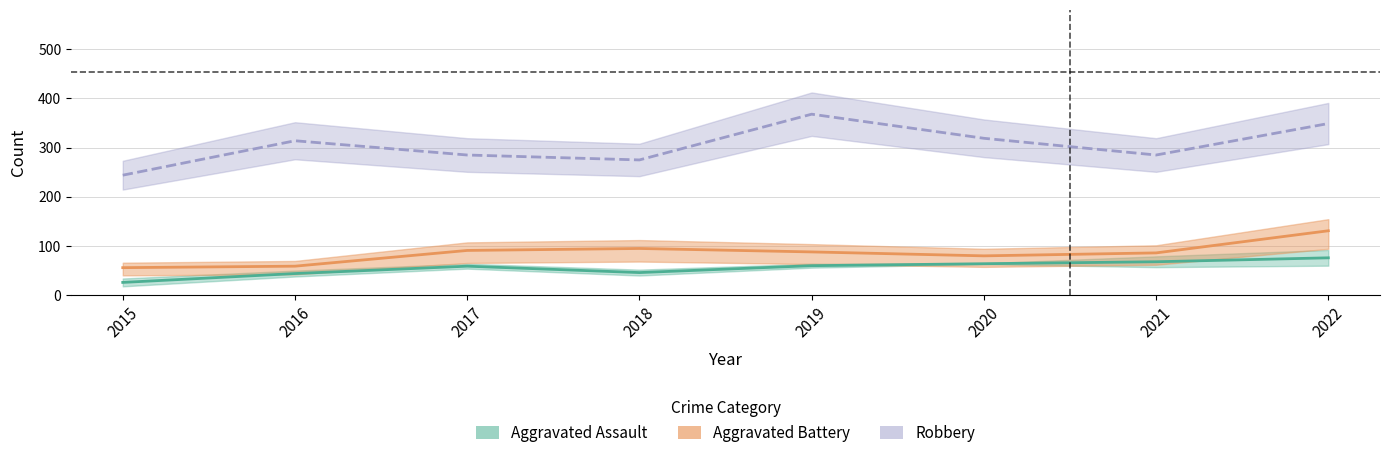

What is the difference between the highest and lowest values at 2021?

217